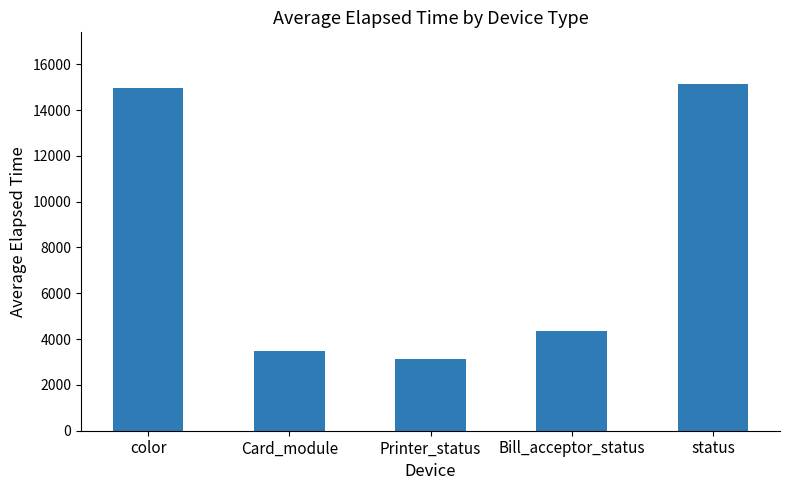

Rank the categories by value from lowest to highest.

Printer_status, Card_module, Bill_acceptor_status, color, status